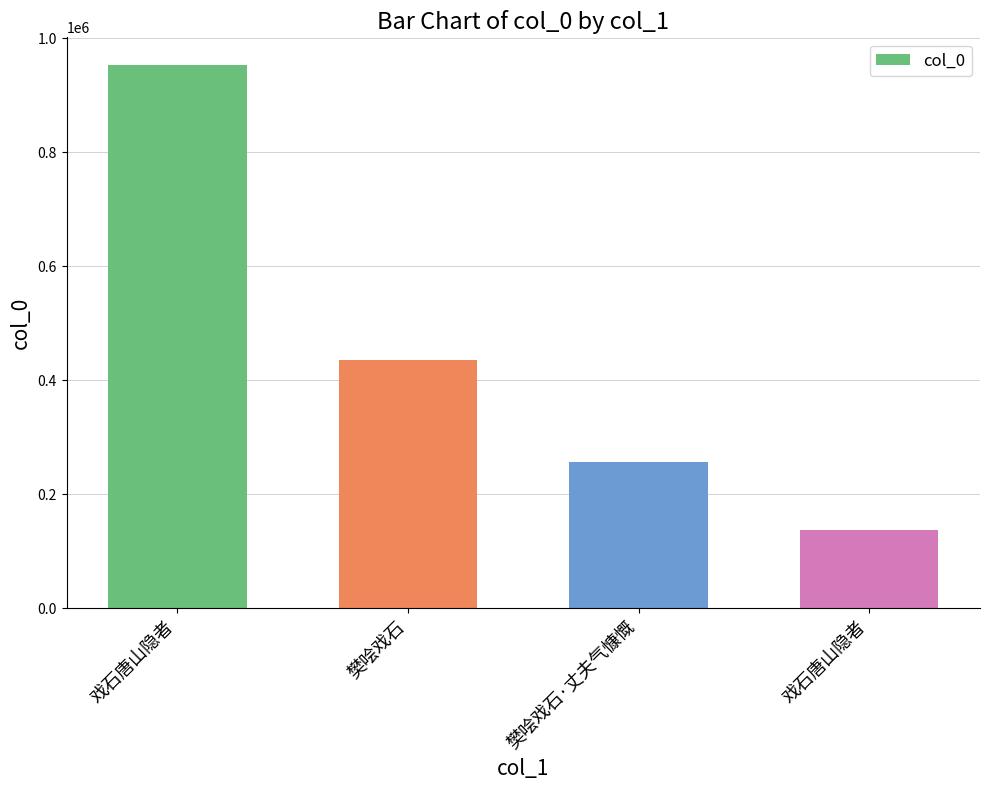

Reading left to right, what are all the values shown in this chart?

954024	434963	257391	138128